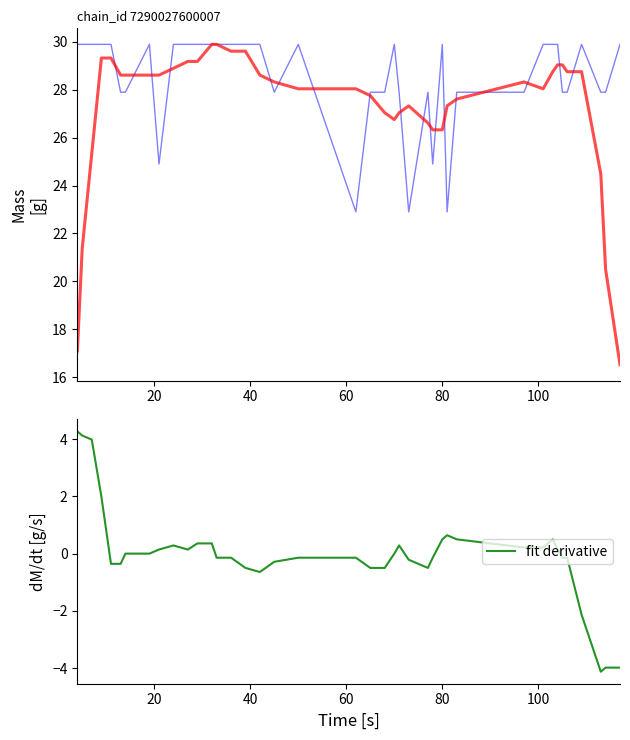

At how many categories does at least one series exceed 8?

40